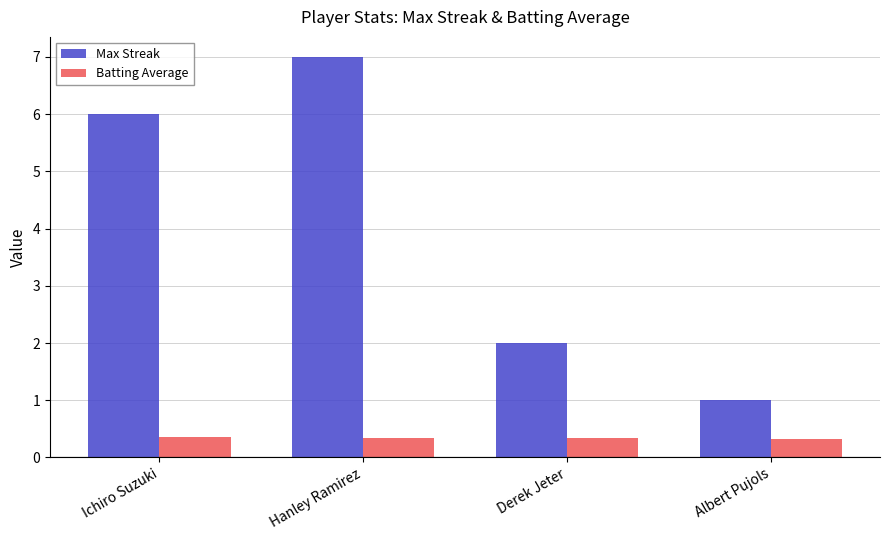

What is the approximate value of Batting Average at Hanley Ramirez?

0.3